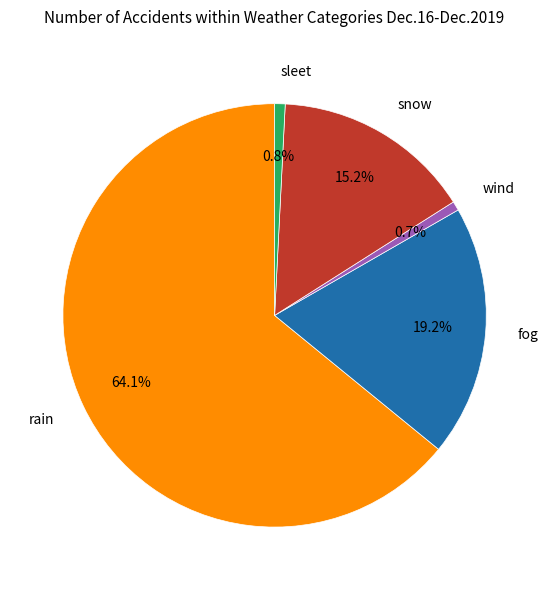

Which slice represents more than half of the pie?

rain